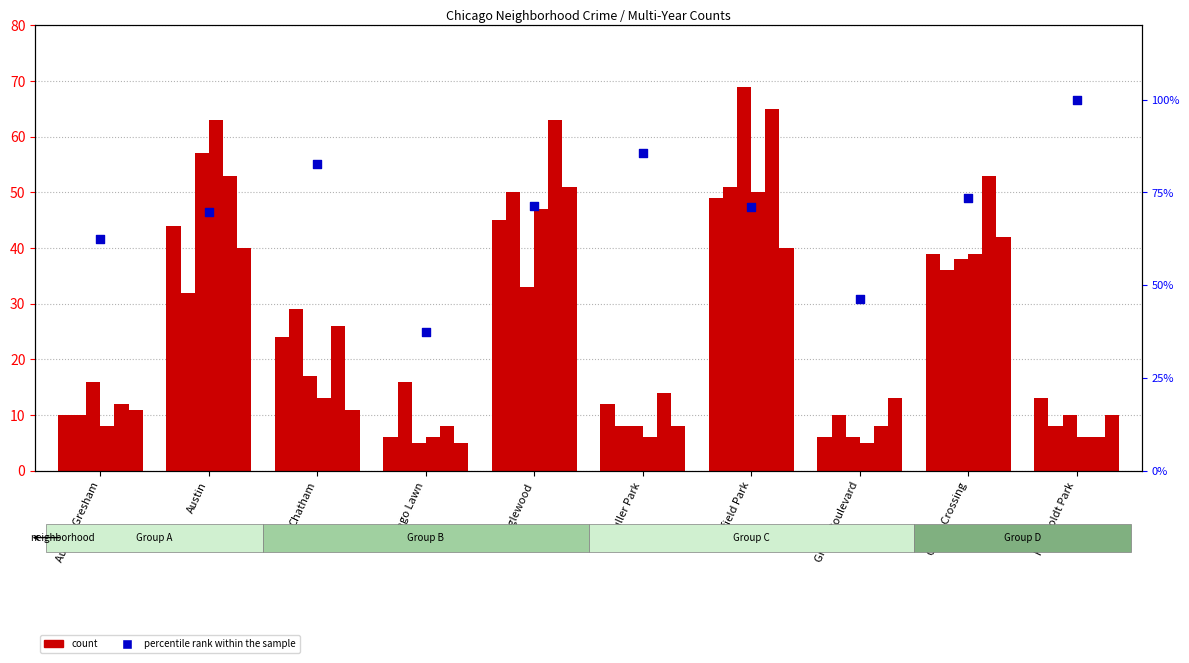

Between Englewood and Austin, which is larger?

Englewood